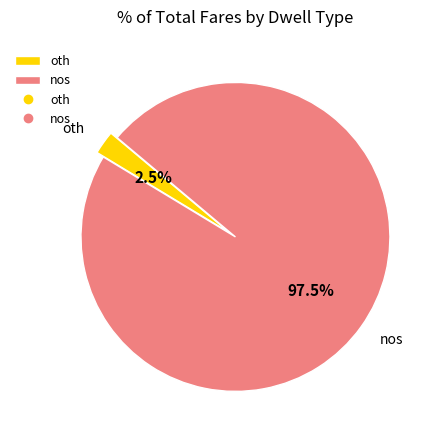

What is the largest slice in the pie chart?

nos